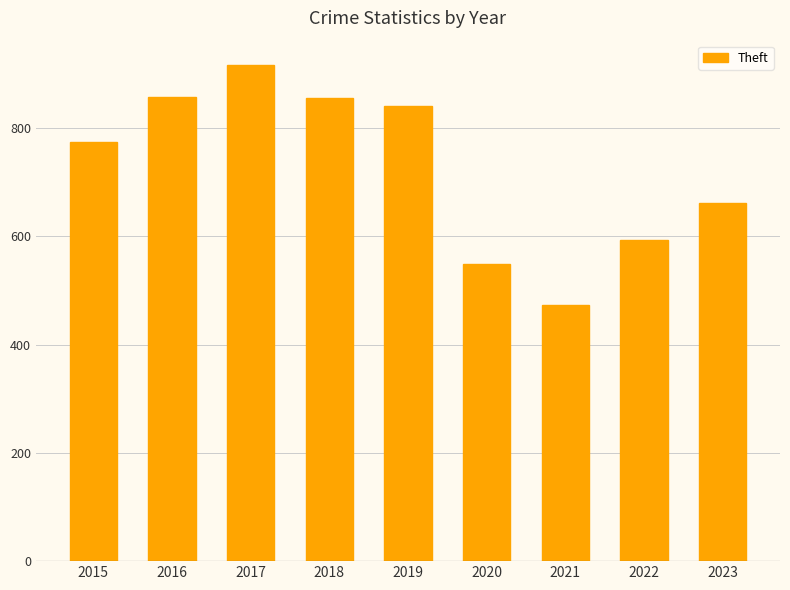

True or false: the data shows 856 at 2018.

True